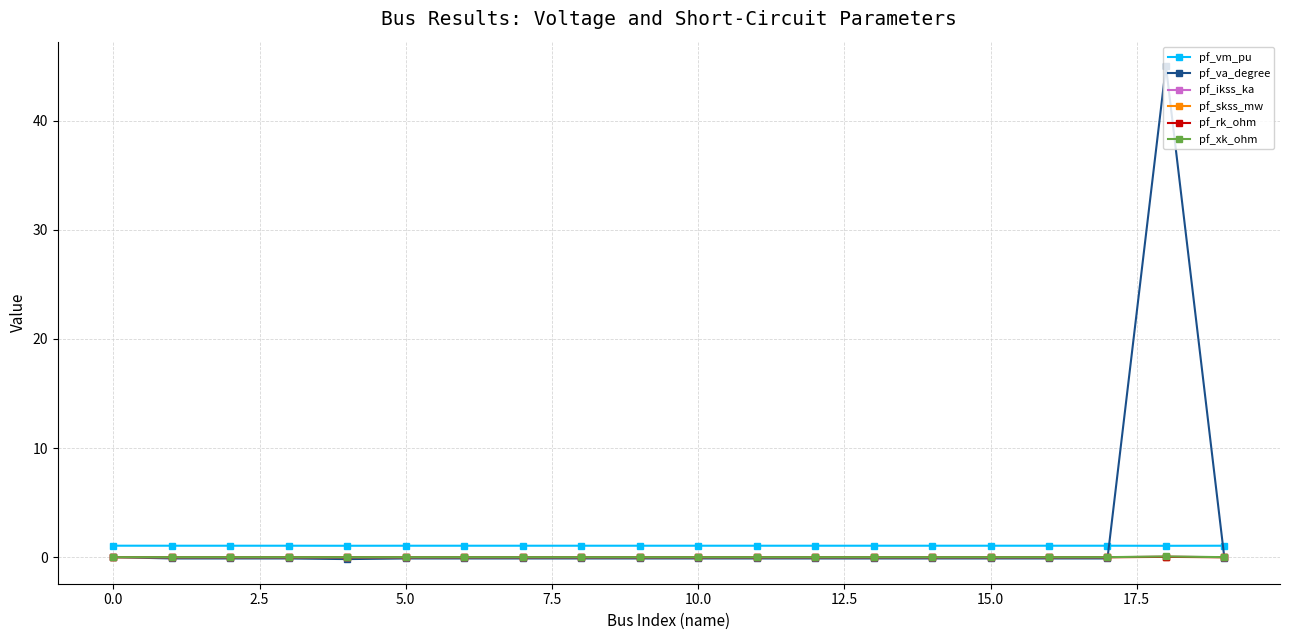

Which series has the largest range (max minus min)?

pf_va_degree